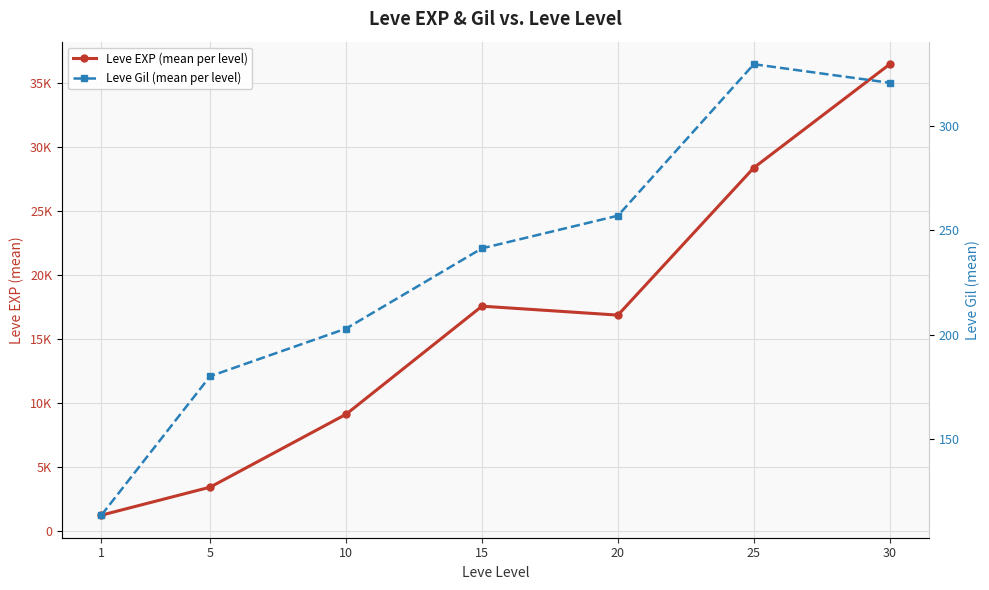

Where is the first local maximum for Leve Gil (mean per level)?

25